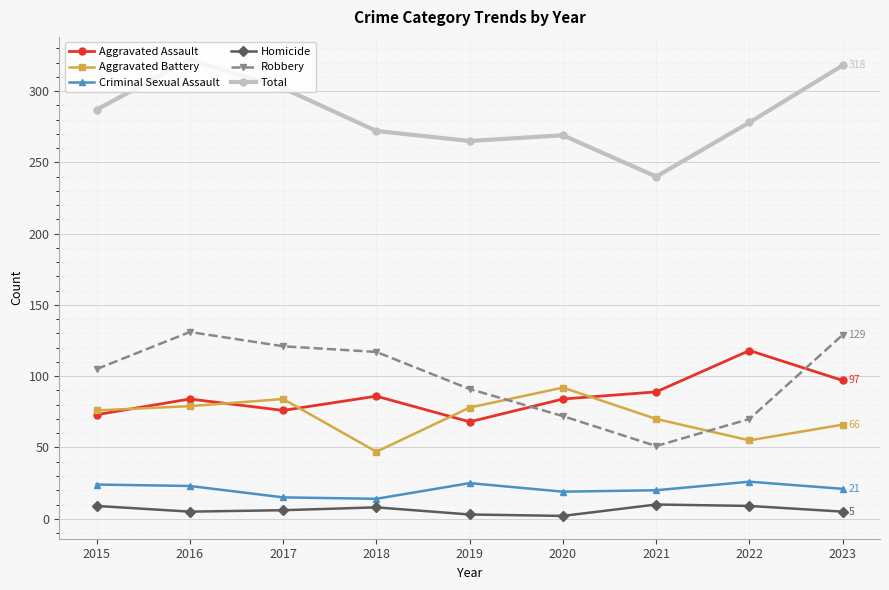

What is the sum of all Total values?

2553